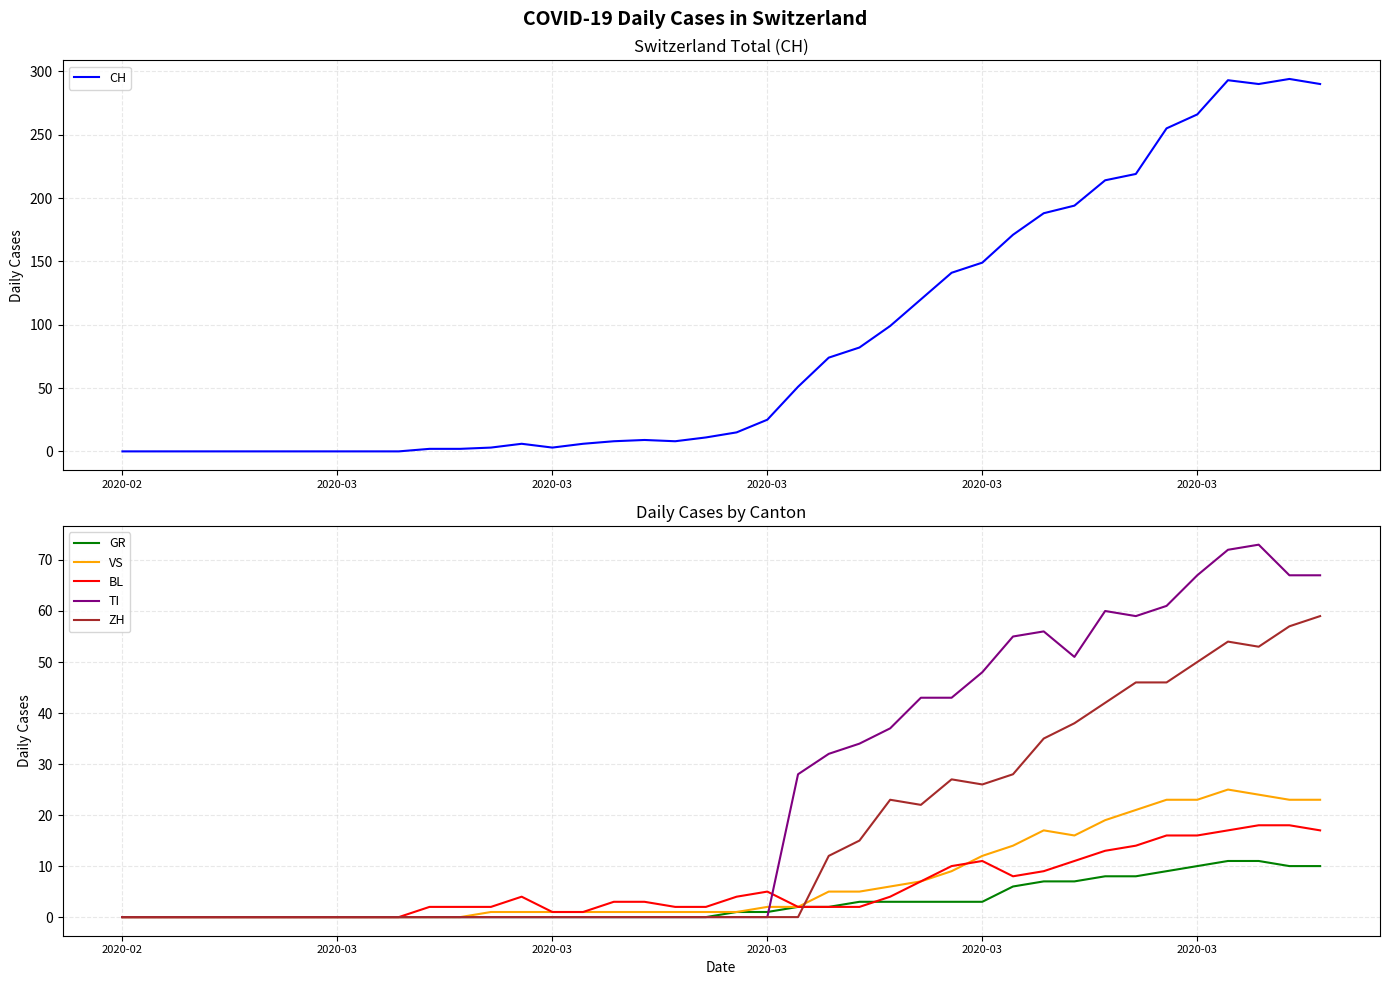

The value of GR at 20 is 1. True or false?

False